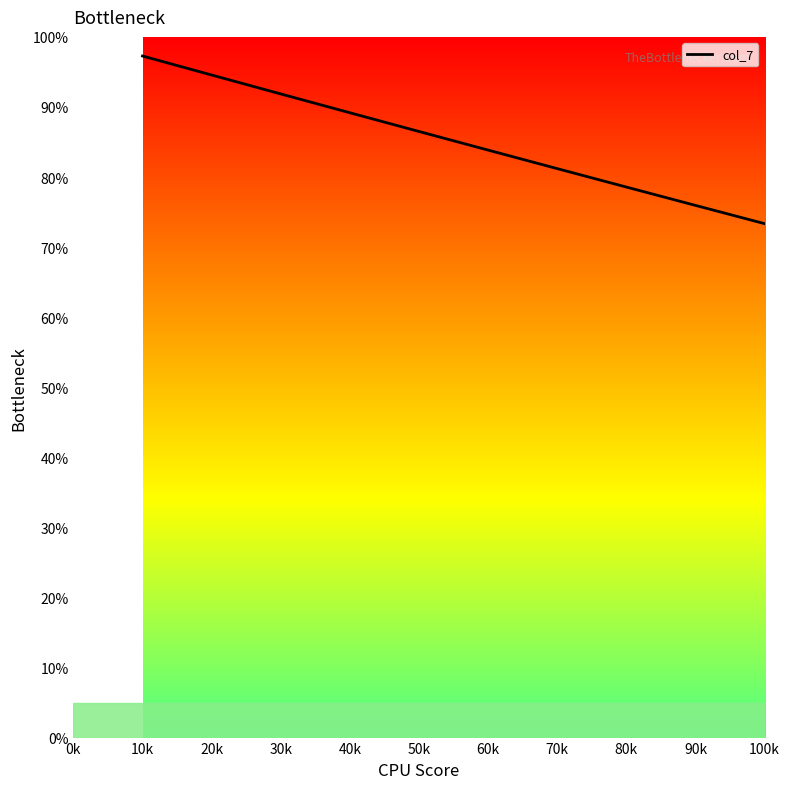

Reading right to left, transcribe all the data shown in this chart.

0.0	2.3	4.7	7.0	9.4	11.7	14.1	16.4	18.8	21.2	23.6	26.0	28.4	30.8	33.2	35.7	38.1	40.5	43.0	45.5	48.0	50.4	52.9	55.5	58.0	60.5	63.1	65.6	68.2	70.8	73.3	76.0	78.6	81.2	83.8	86.5	89.2	91.9	94.6	97.3